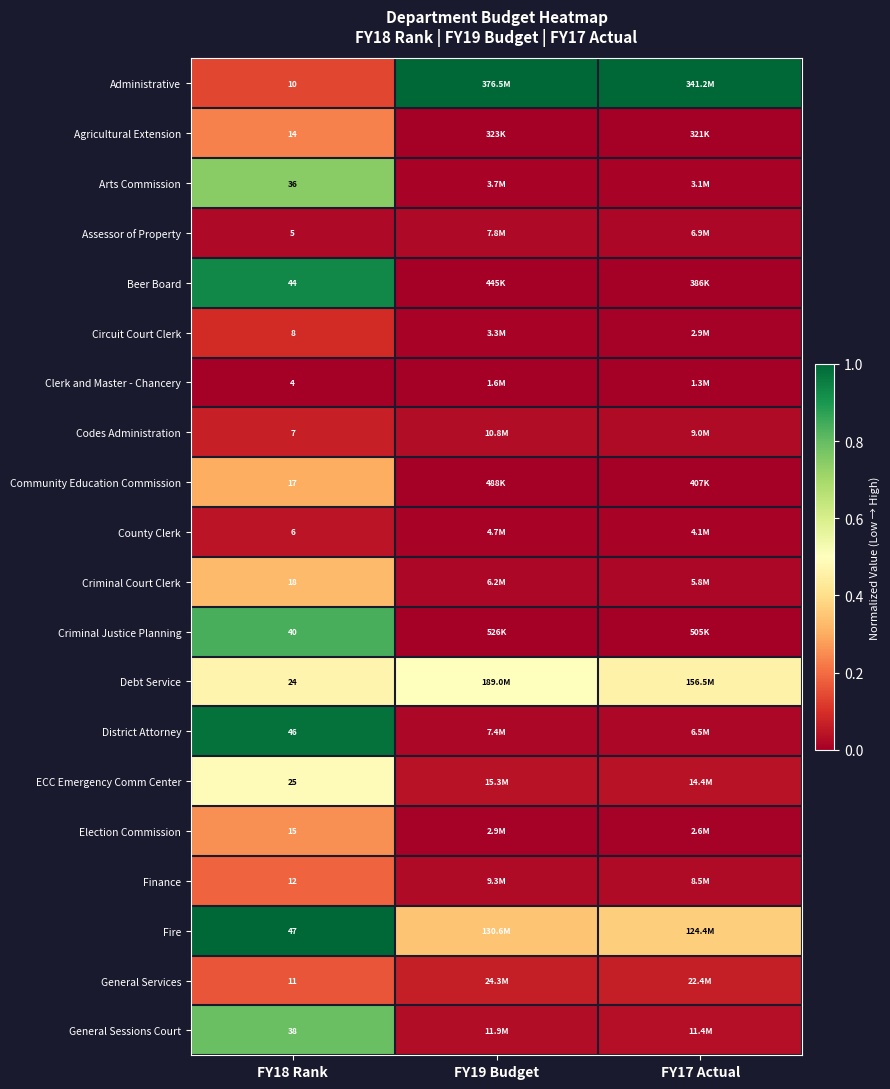

True or false: ECC Emergency Comm Center has a value of 0.1 at FY19 Budget.

False